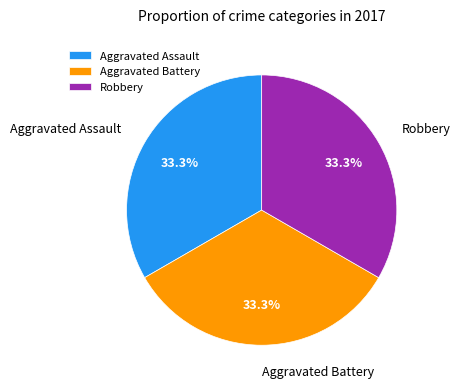

What portion of the pie excludes Robbery?

66.7%